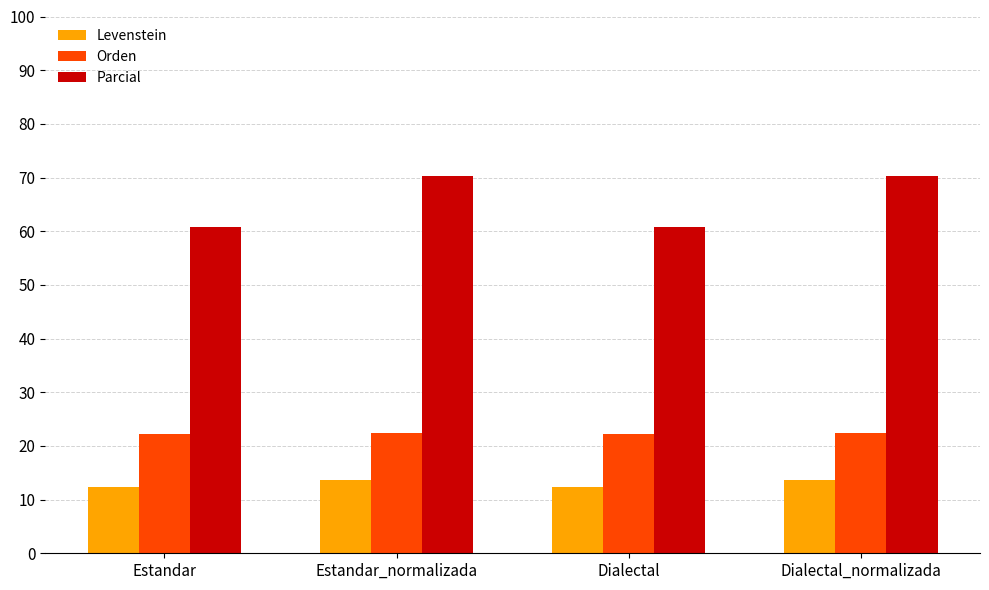

What are all the series names shown in the legend?

Levenstein, Orden, Parcial